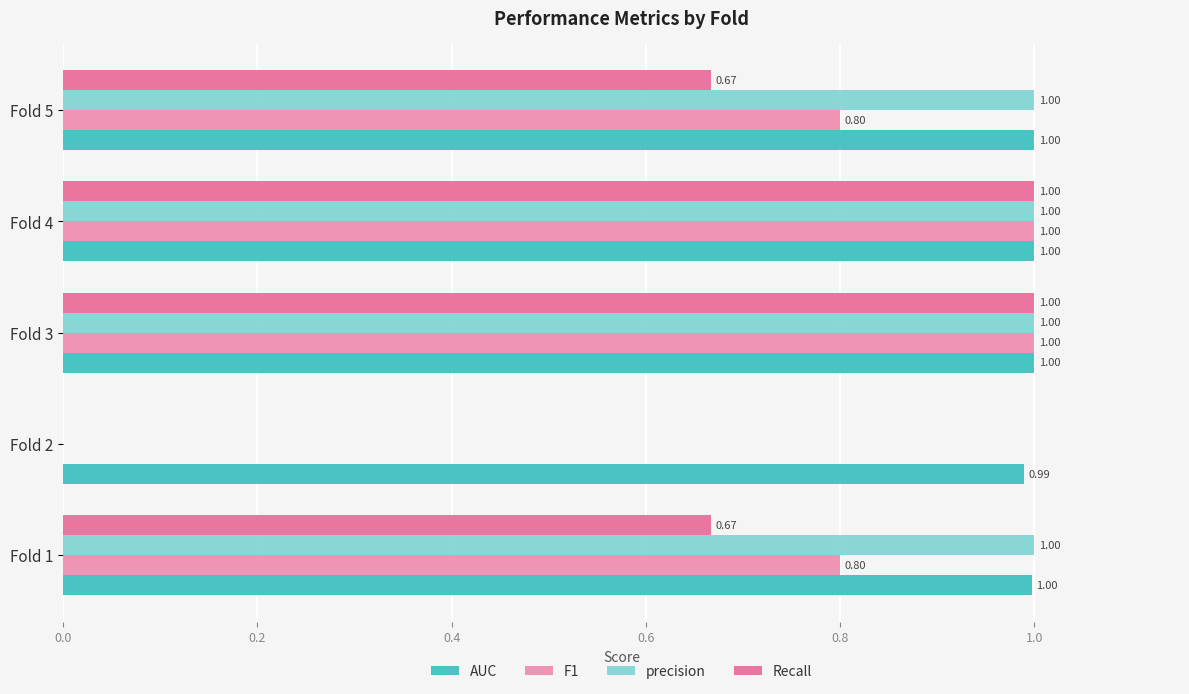

Is the value of AUC at Fold 2 greater than the value of Recall at Fold 2?

Yes